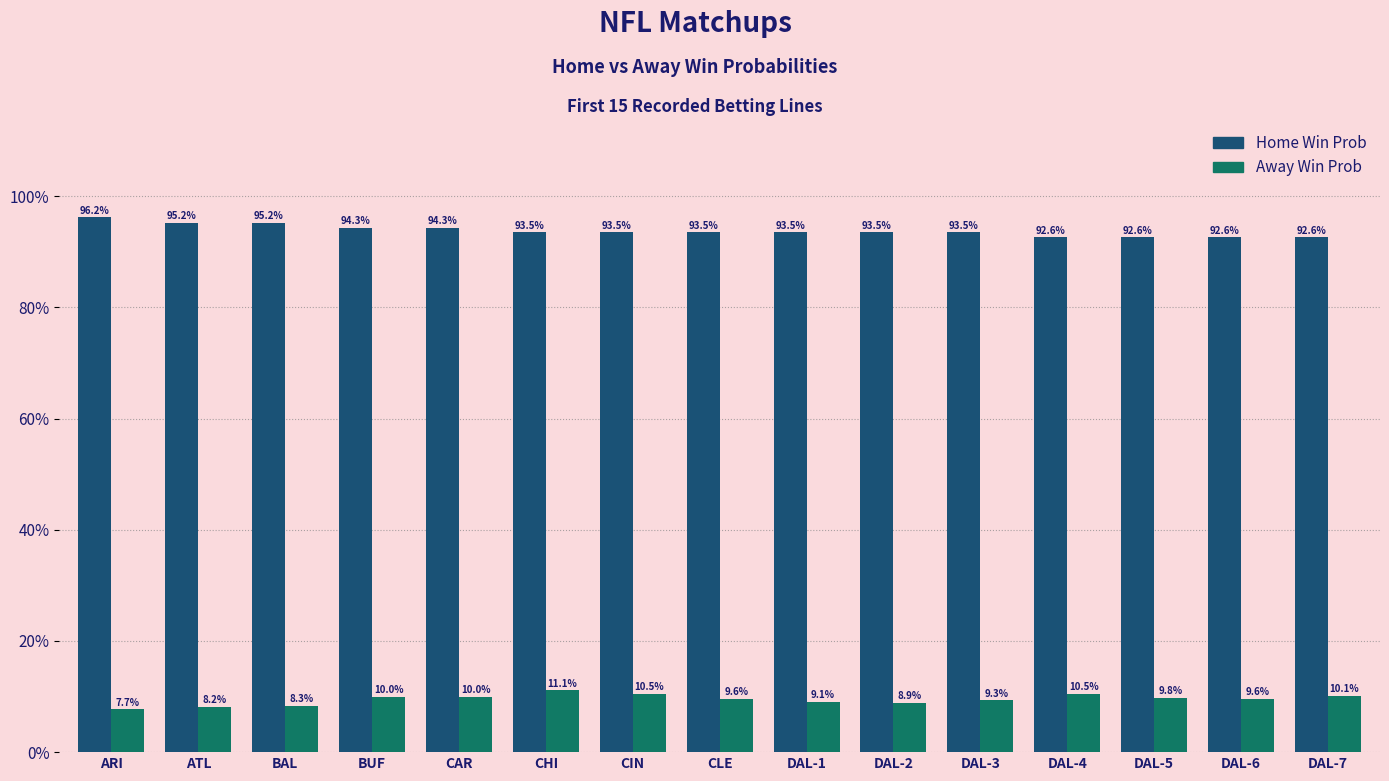

Does the chart contain stacked bars?

No